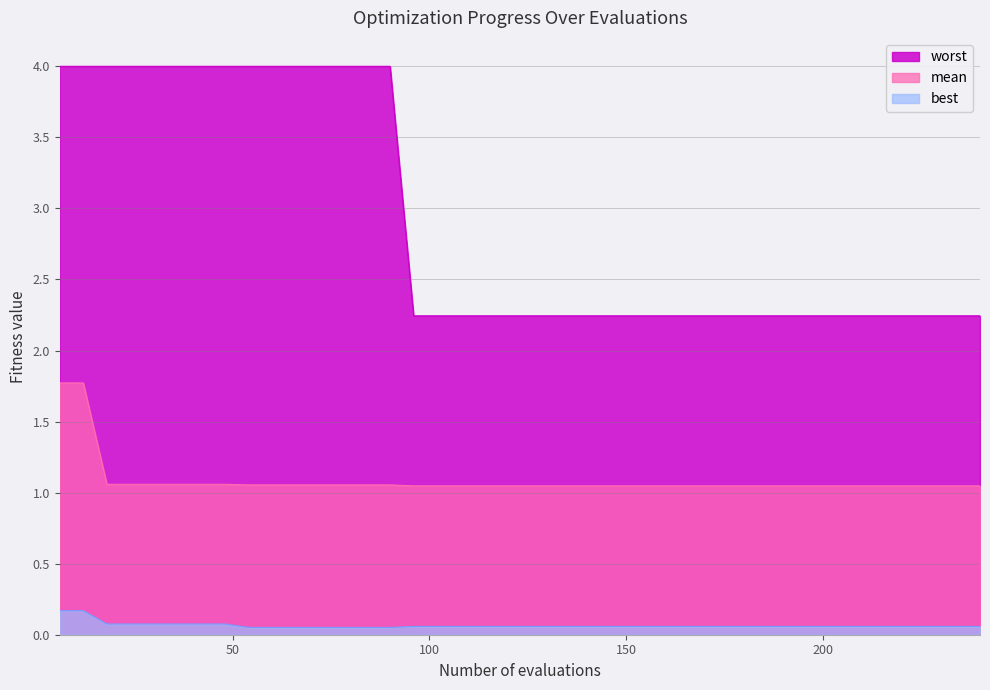

Reading left to right, transcribe all the data shown in this chart.

mean: 1.8	1.8	1.1	1.1	1.1	1.1	1.1	1.1	1.1	1.1	1.1	1.1	1.1	1.1	1.1	1.0	1.0	1.0	1.0	1.0	1.0	1.0	1.0	1.0	1.0	1.0	1.0	1.0	1.0	1.0	1.0	1.0	1.0	1.0	1.0	1.0	1.0	1.0	1.0	1.0
worst: 4.0	4.0	4.0	4.0	4.0	4.0	4.0	4.0	4.0	4.0	4.0	4.0	4.0	4.0	4.0	2.2	2.2	2.2	2.2	2.2	2.2	2.2	2.2	2.2	2.2	2.2	2.2	2.2	2.2	2.2	2.2	2.2	2.2	2.2	2.2	2.2	2.2	2.2	2.2	2.2
best: 0.2	0.2	0.1	0.1	0.1	0.1	0.1	0.1	0.1	0.1	0.1	0.1	0.1	0.1	0.1	0.1	0.1	0.1	0.1	0.1	0.1	0.1	0.1	0.1	0.1	0.1	0.1	0.1	0.1	0.1	0.1	0.1	0.1	0.1	0.1	0.1	0.1	0.1	0.1	0.1